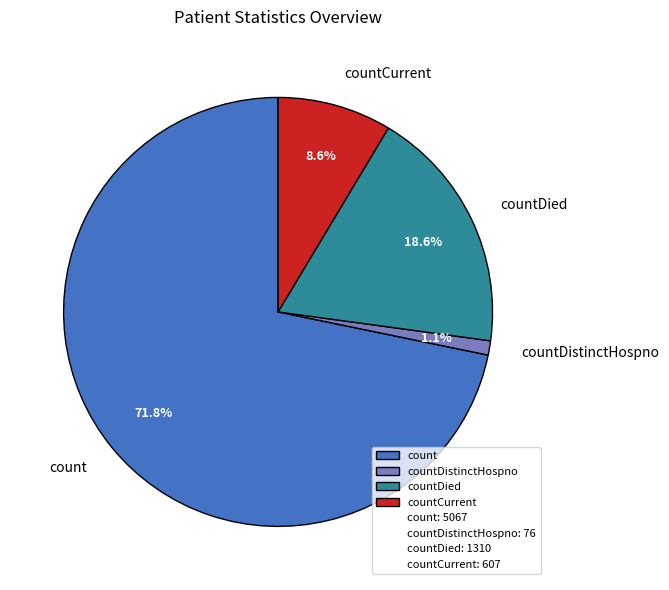

Which category has the smallest portion of the pie?

countDistinctHospno